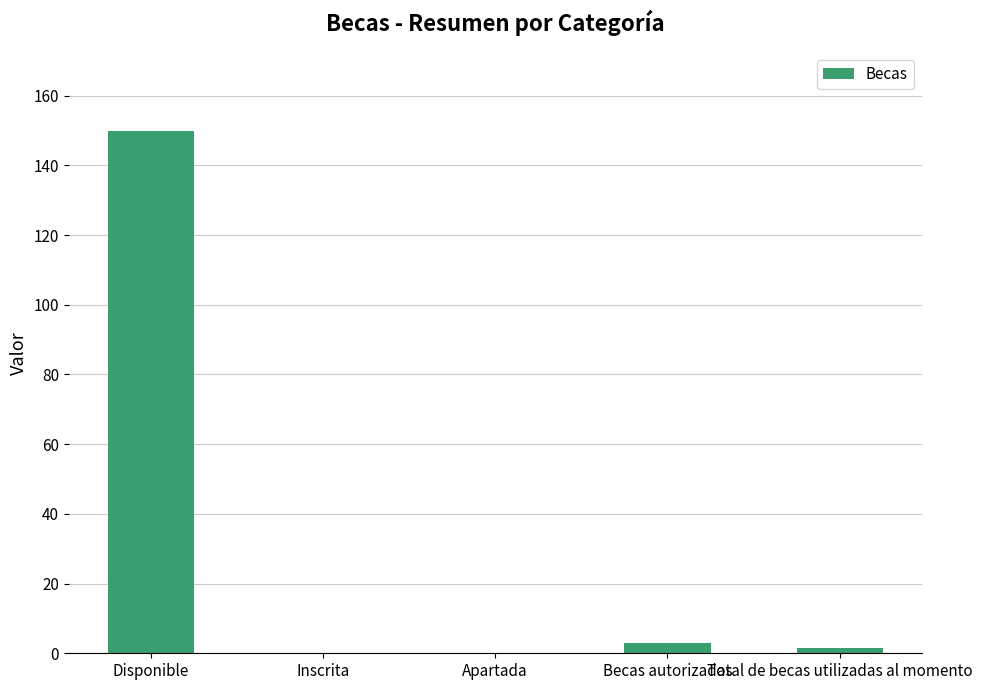

At which label is the value closest to 75?

Becas autorizadas